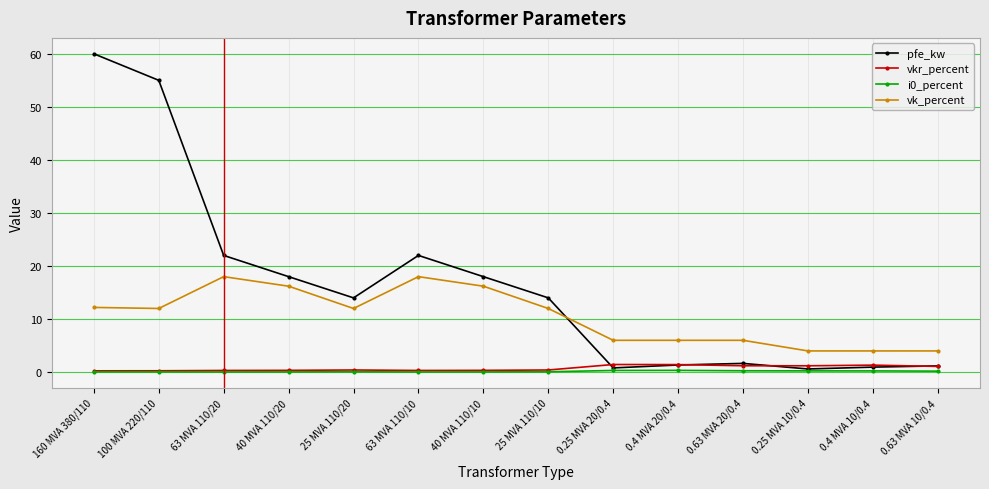

How many series are shown in this chart?

4